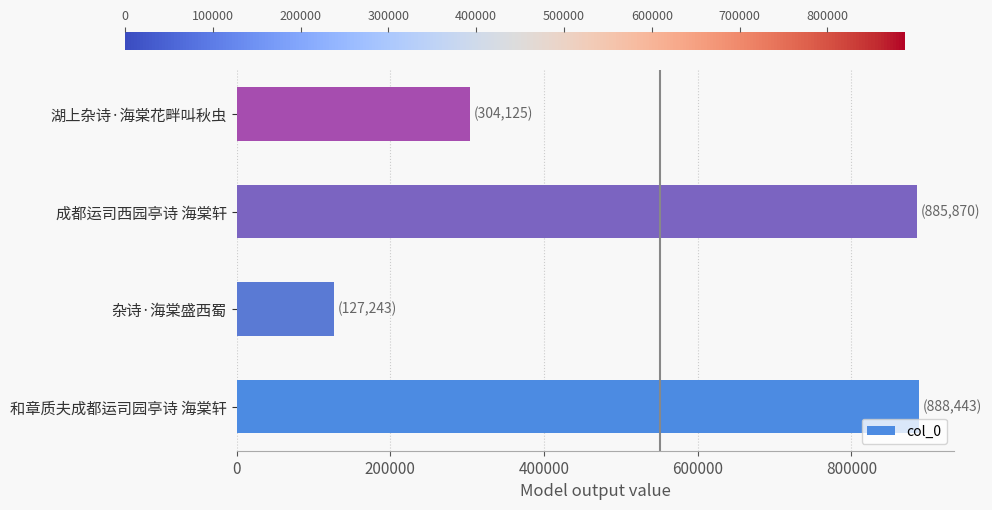

What is the sum of all values?

2205681